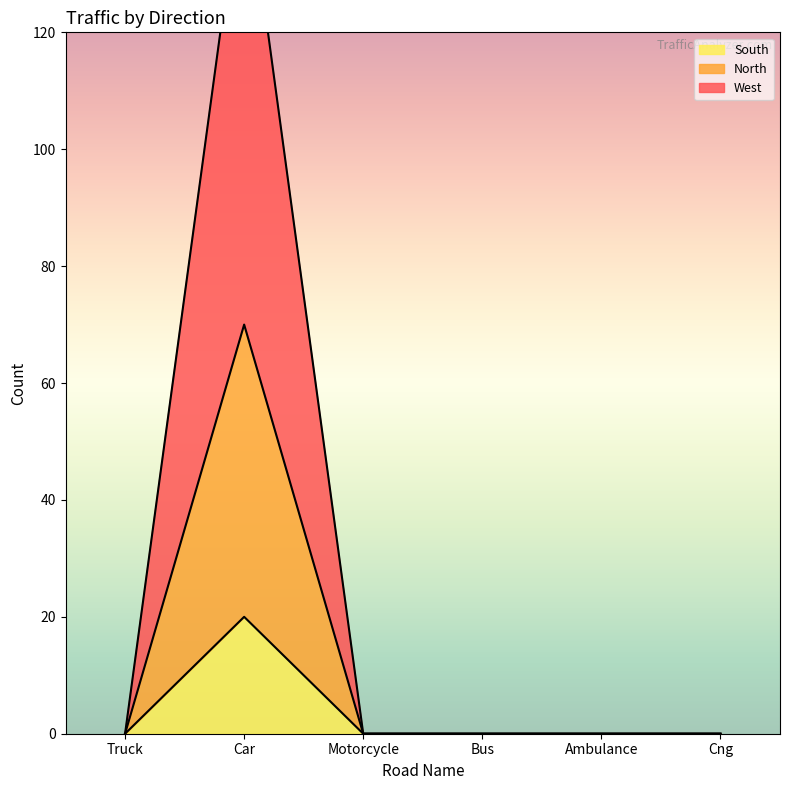

True or false: South has a value of -10 at Truck.

False